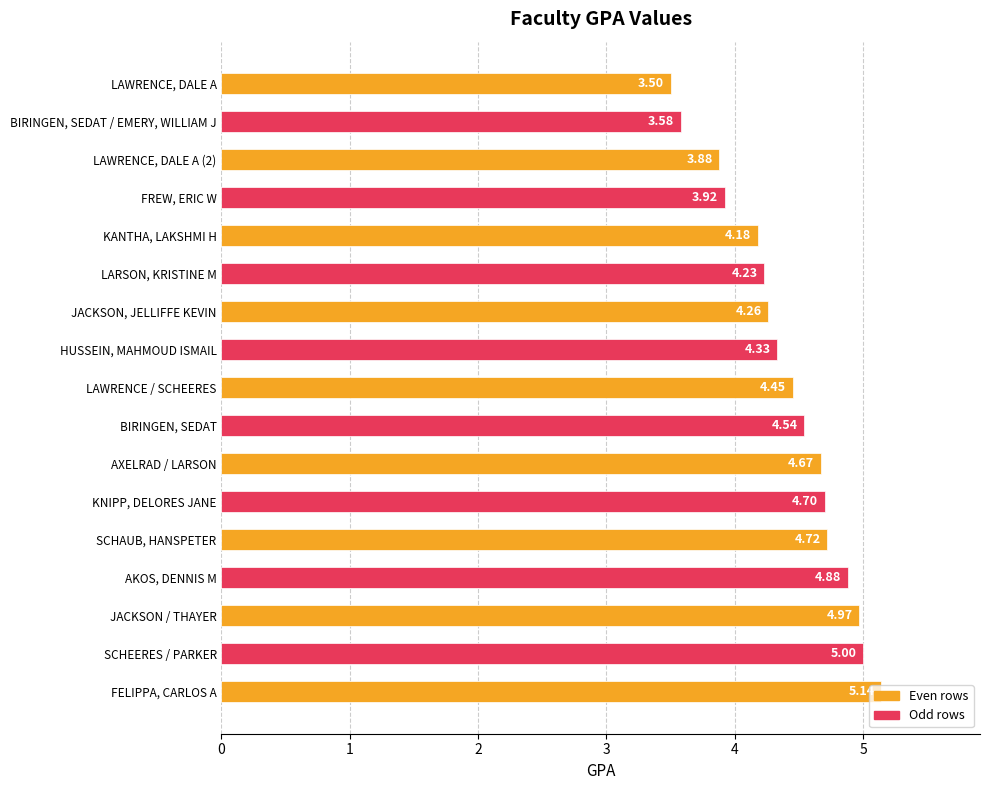

List the labels in order of value, largest first.

FELIPPA, CARLOS A, SCHEERES / PARKER, JACKSON / THAYER, AKOS, DENNIS M, SCHAUB, HANSPETER, KNIPP, DELORES JANE, AXELRAD / LARSON, BIRINGEN, SEDAT, LAWRENCE / SCHEERES, HUSSEIN, MAHMOUD ISMAIL, JACKSON, JELLIFFE KEVIN, LARSON, KRISTINE M, KANTHA, LAKSHMI H, FREW, ERIC W, LAWRENCE, DALE A (2), BIRINGEN, SEDAT / EMERY, WILLIAM J, LAWRENCE, DALE A